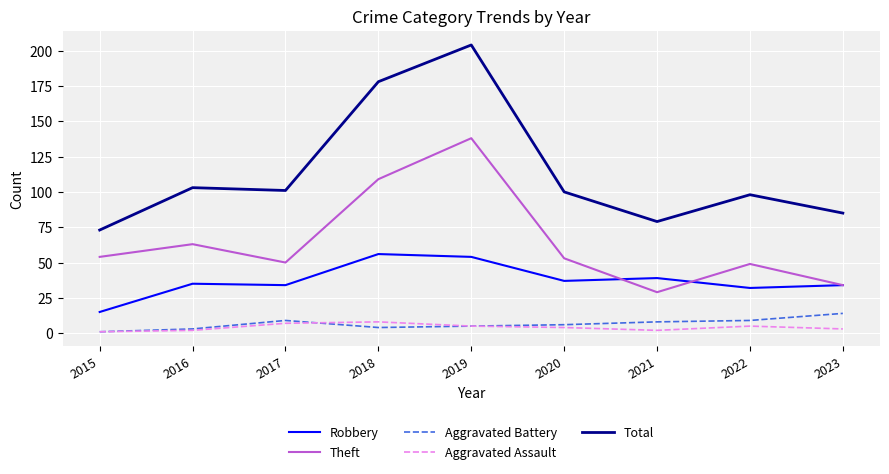

True or false: Robbery has a value of 18 at 2023.

False